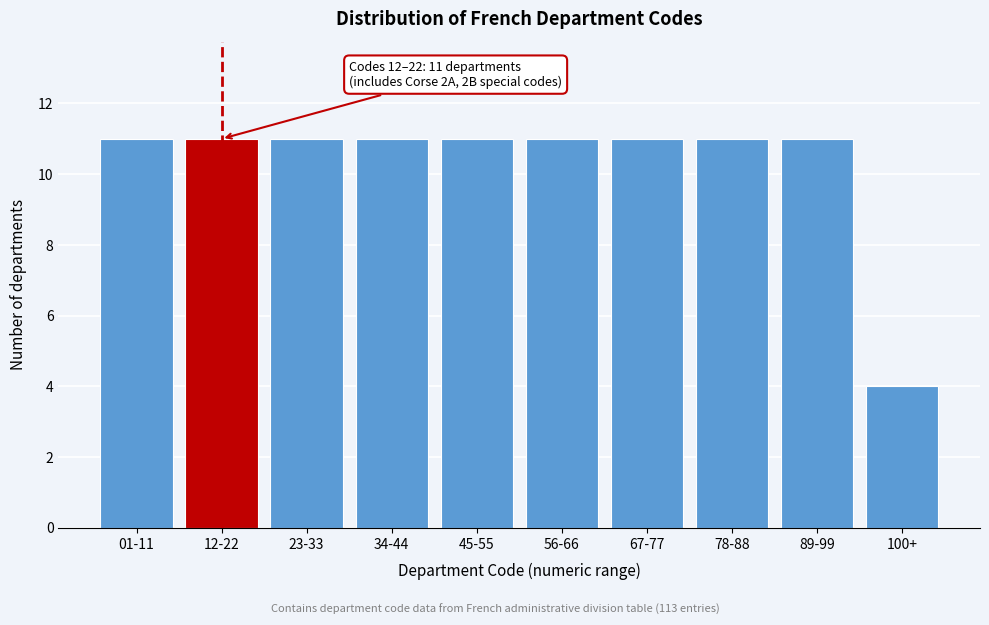

Reading right to left, extract all data points from this chart.

100+=4	89-99=11	78-88=11	67-77=11	56-66=11	45-55=11	34-44=11	23-33=11	12-22=11	01-11=11